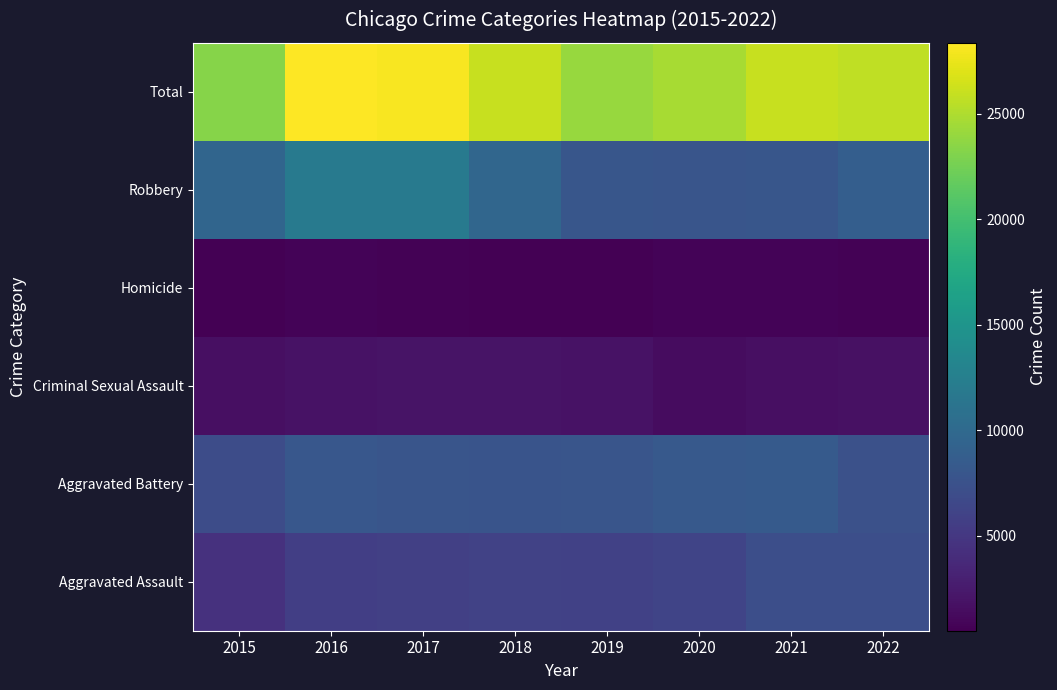

At which category is the sum across all series the highest?

2016